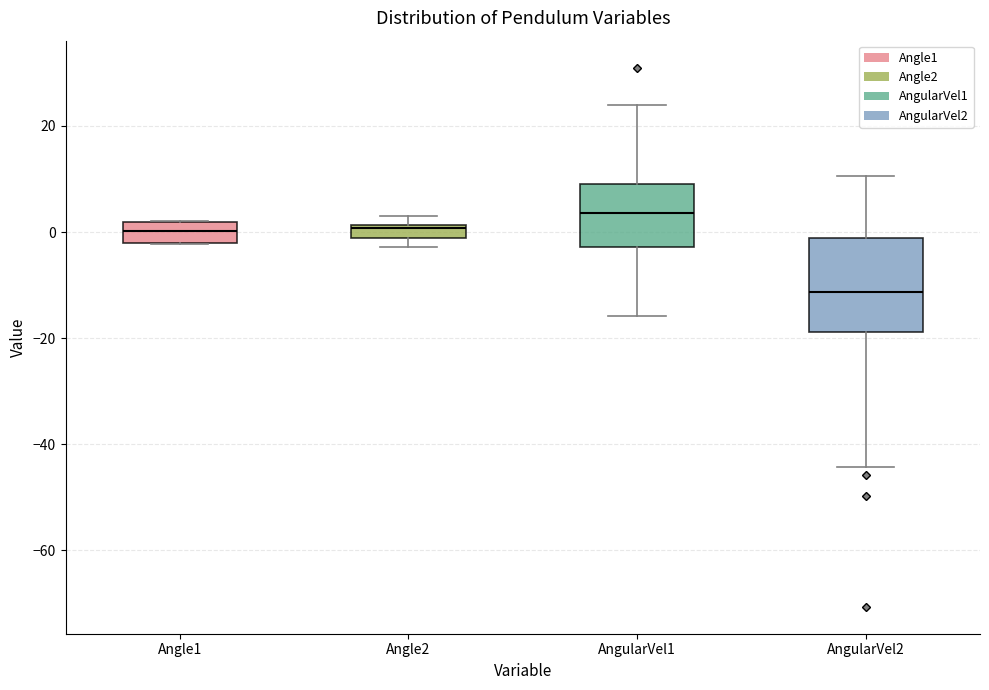

Where does the median line of the box for Angle2 sit on the y-axis? The values are not printed on the chart, so give them approximately, as read against the axis.

0